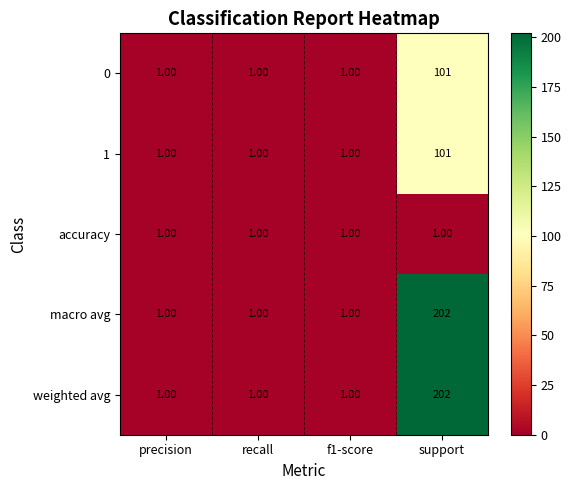

How many categories are shown in the chart?

4